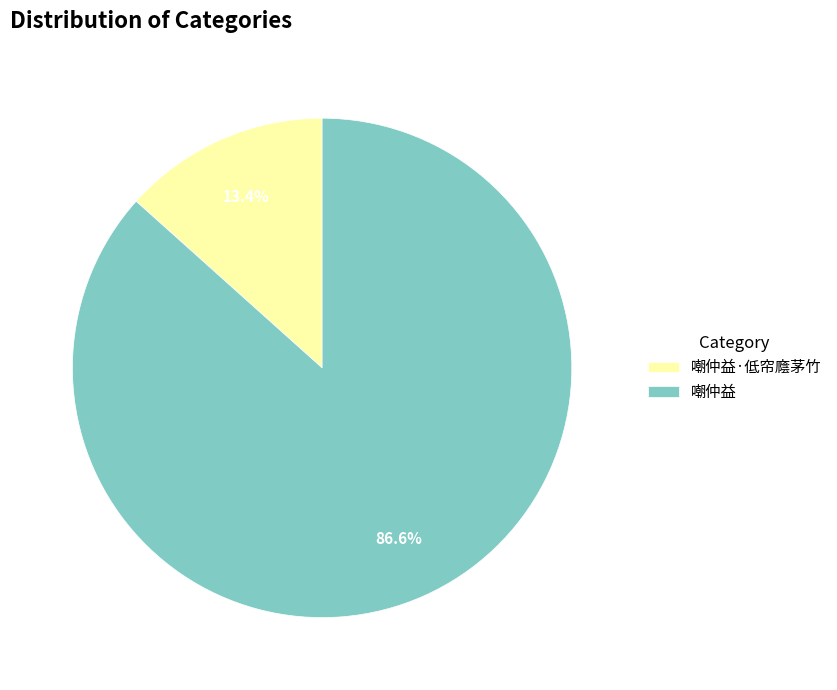

Does any single category account for the majority?

Yes